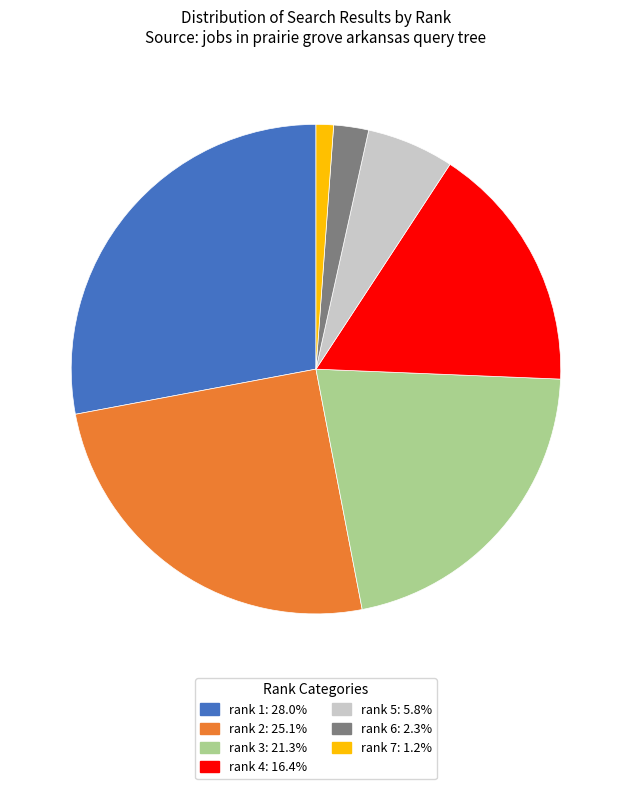

Count the number of slices in the pie.

7